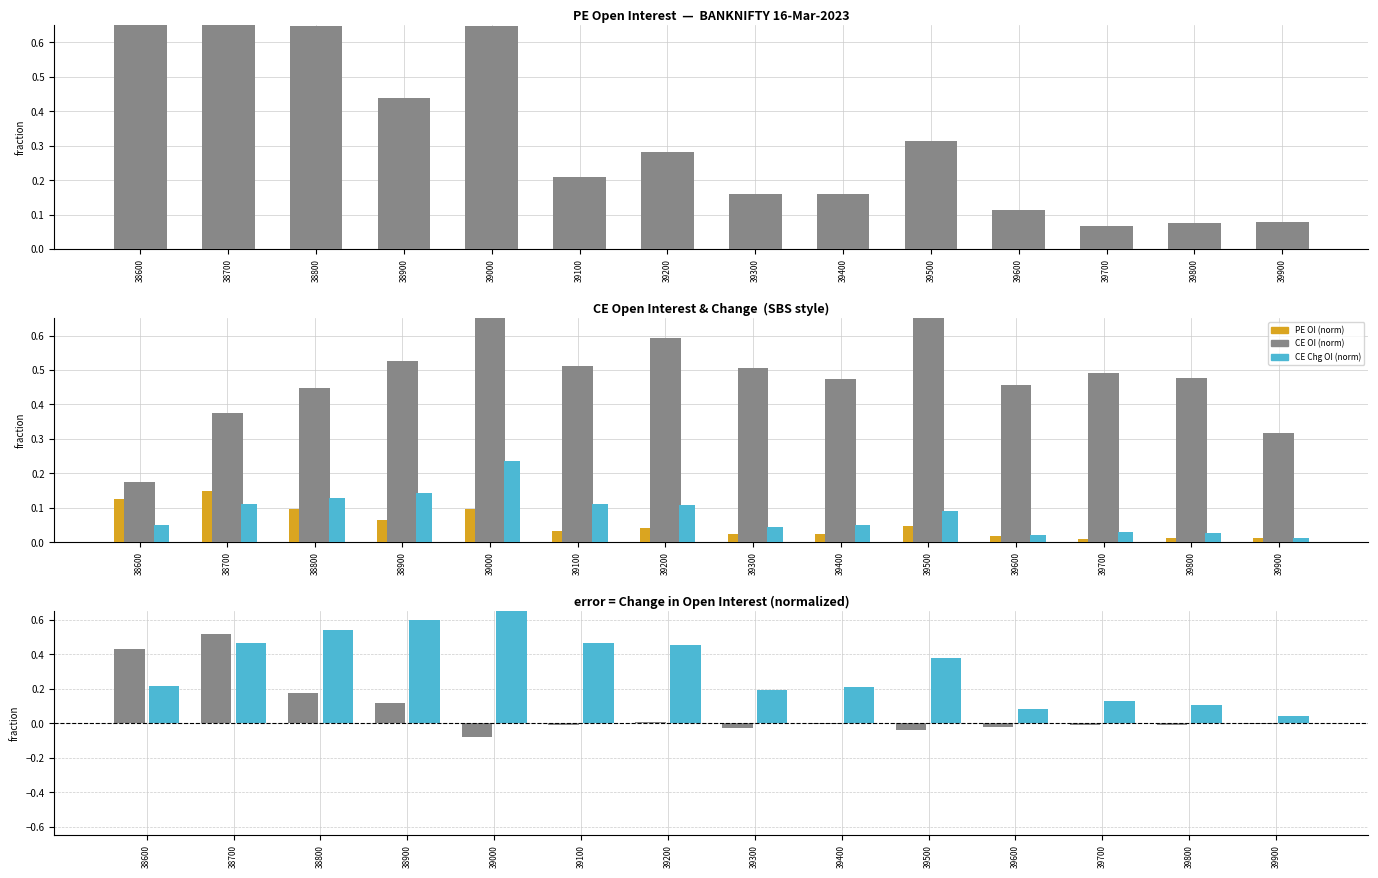

At 39900, list the series in order from largest to smallest.

CE.openInterest, PE.openInterest, CE.changeinOpenInterest, PE.changeinOpenInterest(norm), CE.changeinOpenInterest(norm), PE.changeinOpenInterest